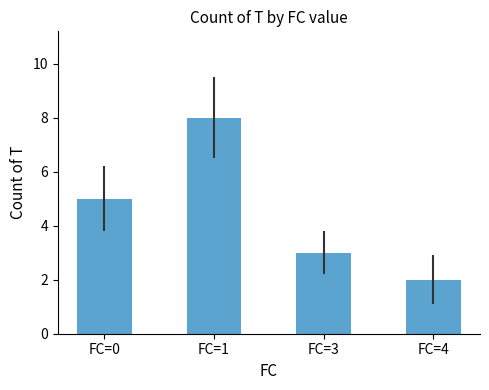

What is the sum of the values at FC=1 and FC=3?

11